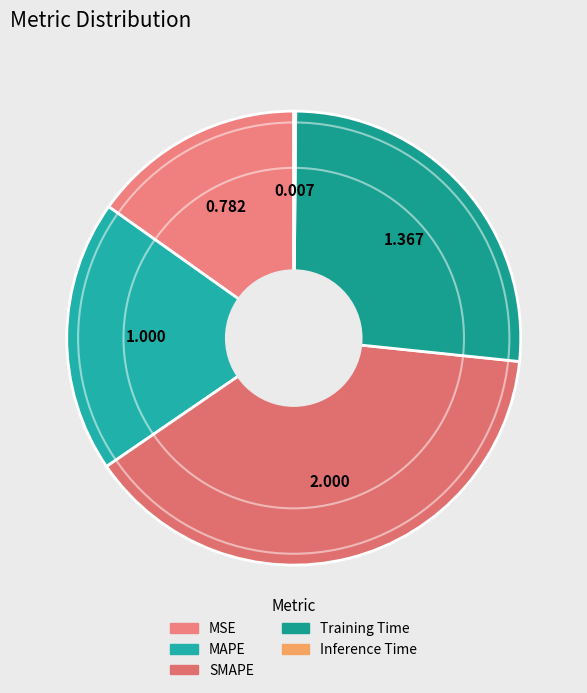

To the nearest percent, what is the difference between the largest and smallest slice percentages?

39%